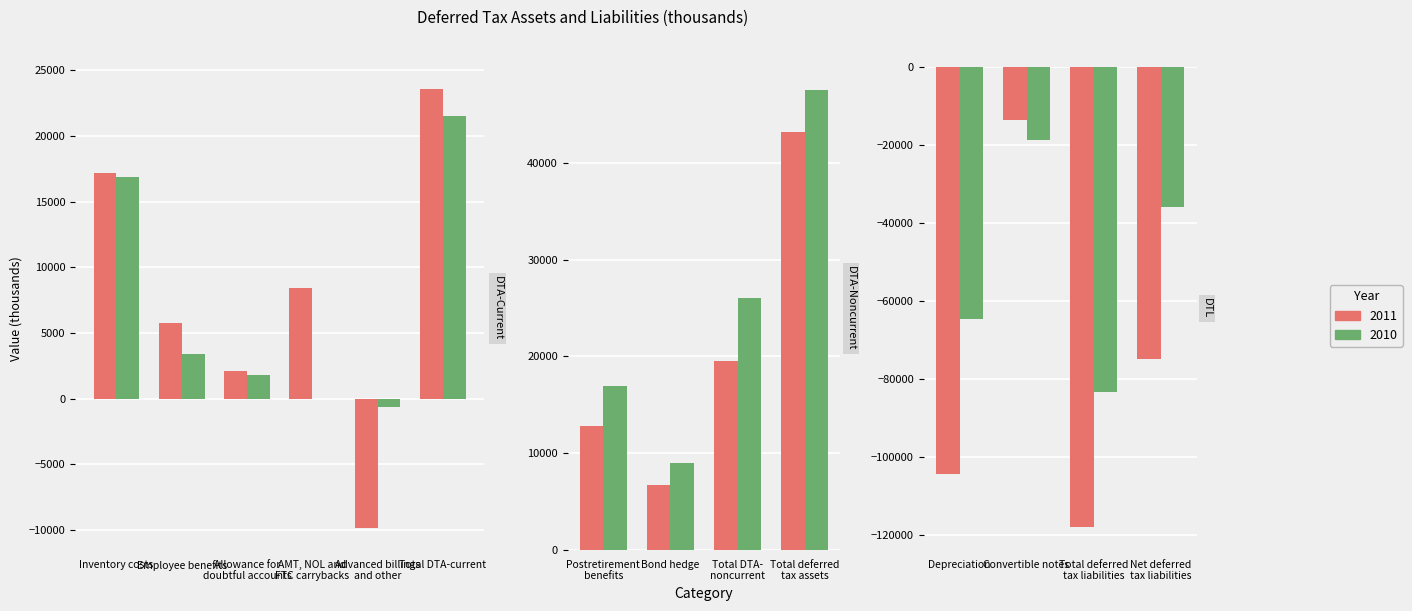

What is the spread (max minus min) of values at AMT, NOL and
FTC carrybacks?

8400